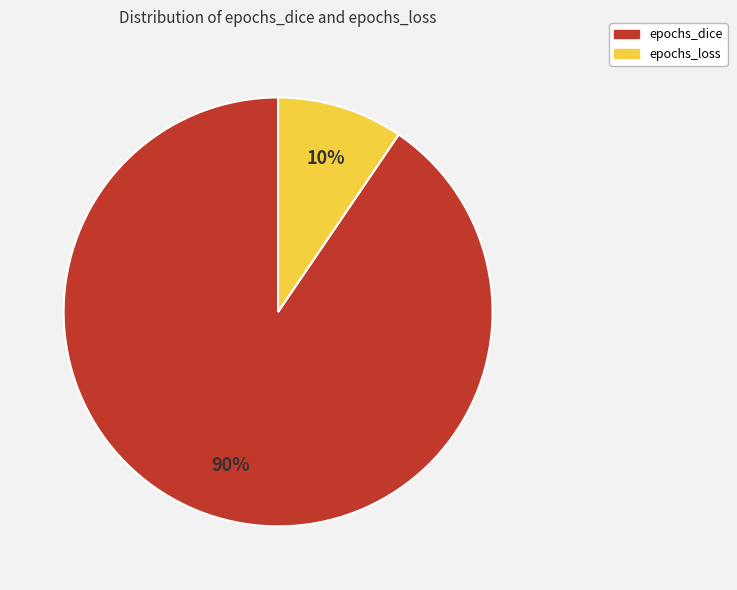

How many segments does this pie chart have?

2